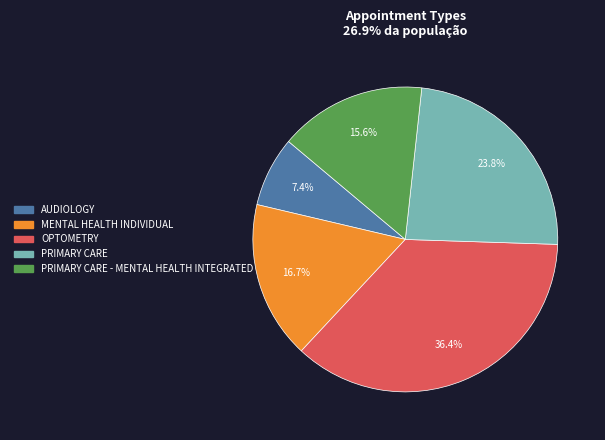

Is there any slice that represents more than half of the pie?

No